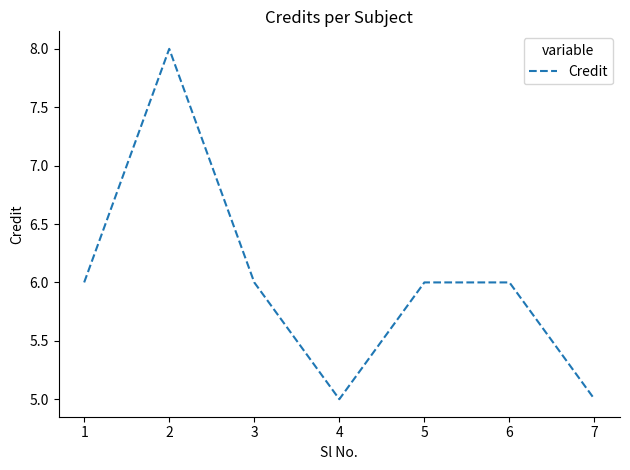

Which label corresponds to the largest value in the chart?

2